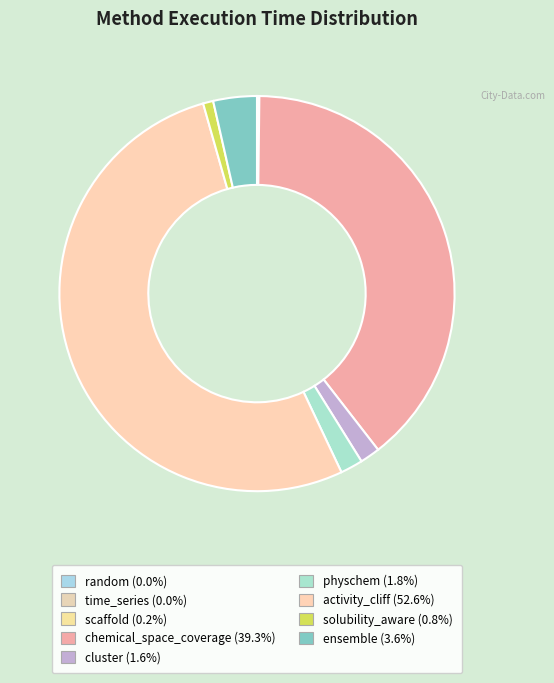

Which slice is the smallest?

time_series